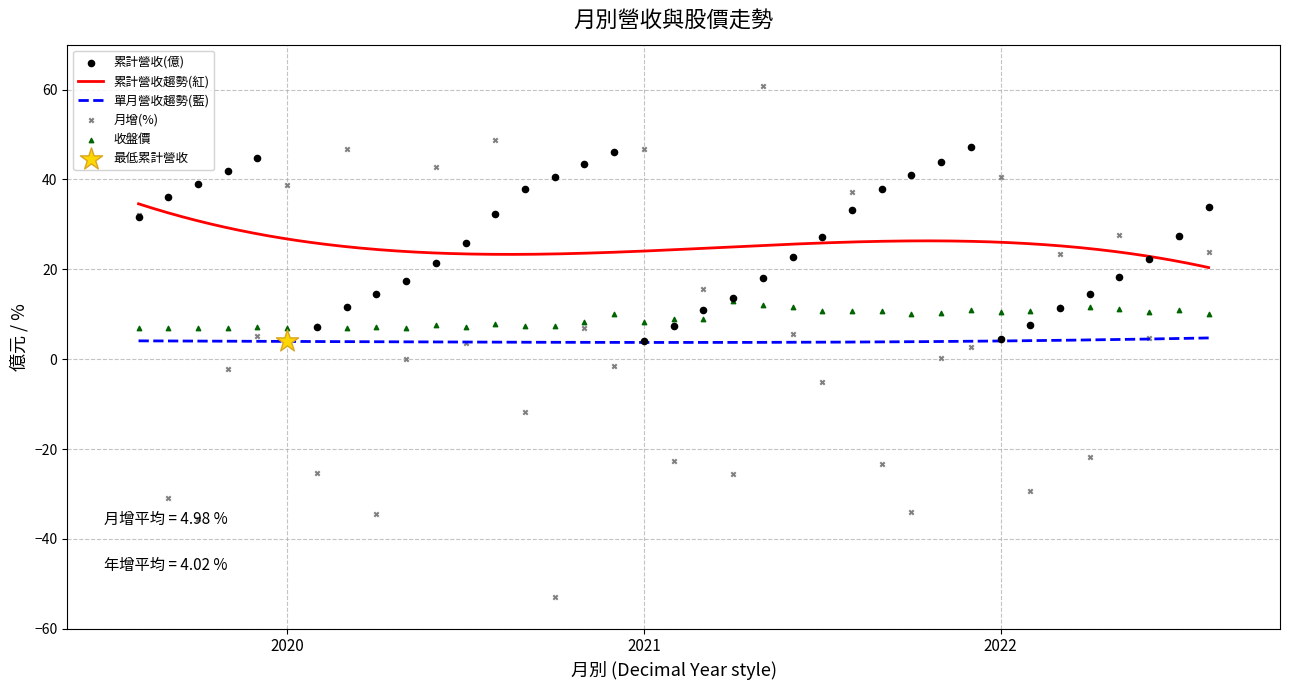

Is the value of 月增(%) at 2021-03 greater than the value of 收盤價 at 2021-07?

Yes